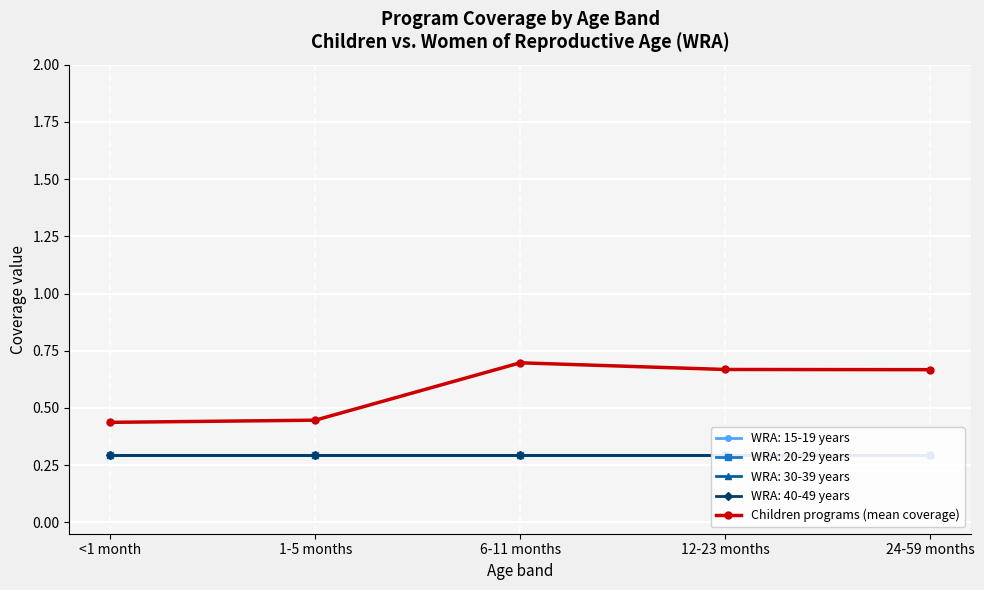

What position from the left is 12-23 months?

4